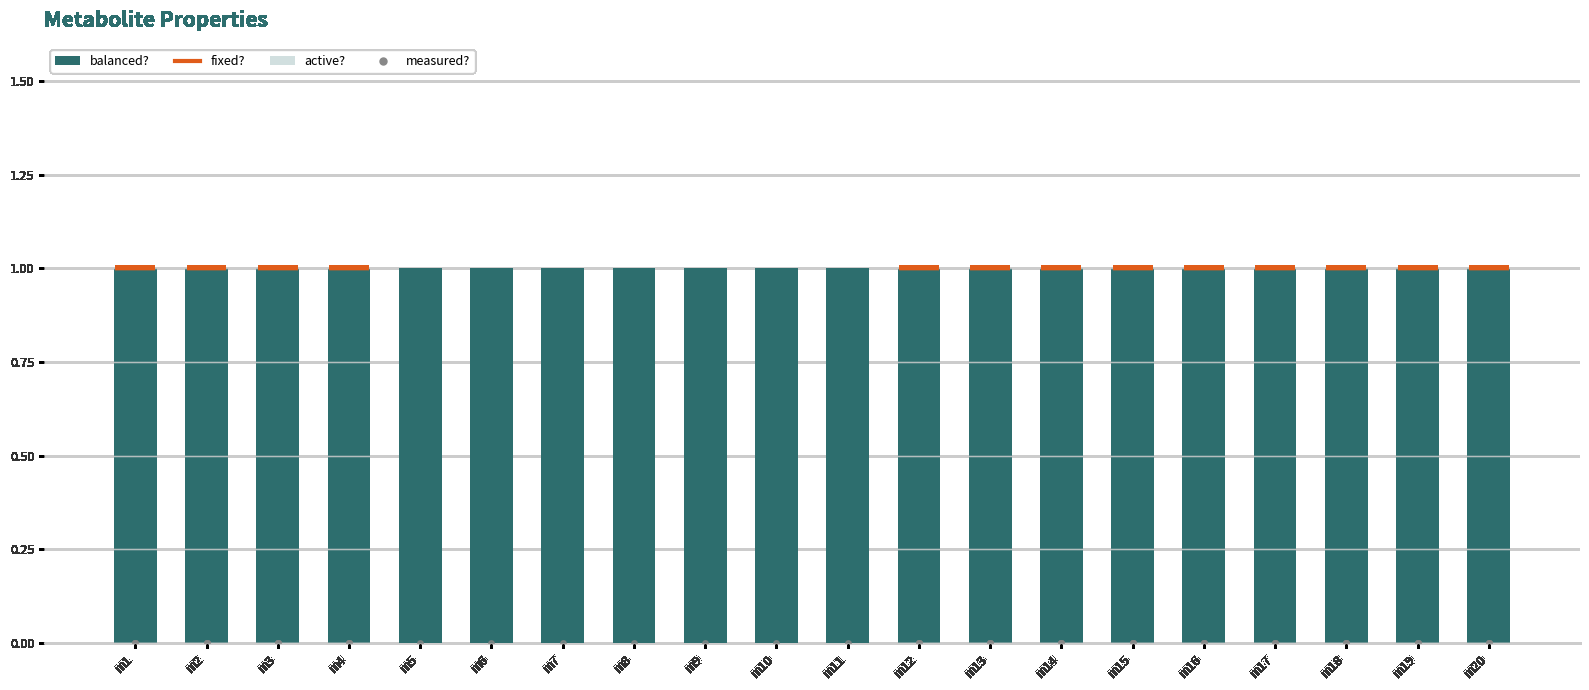

What value does the active? series have at m8?

1